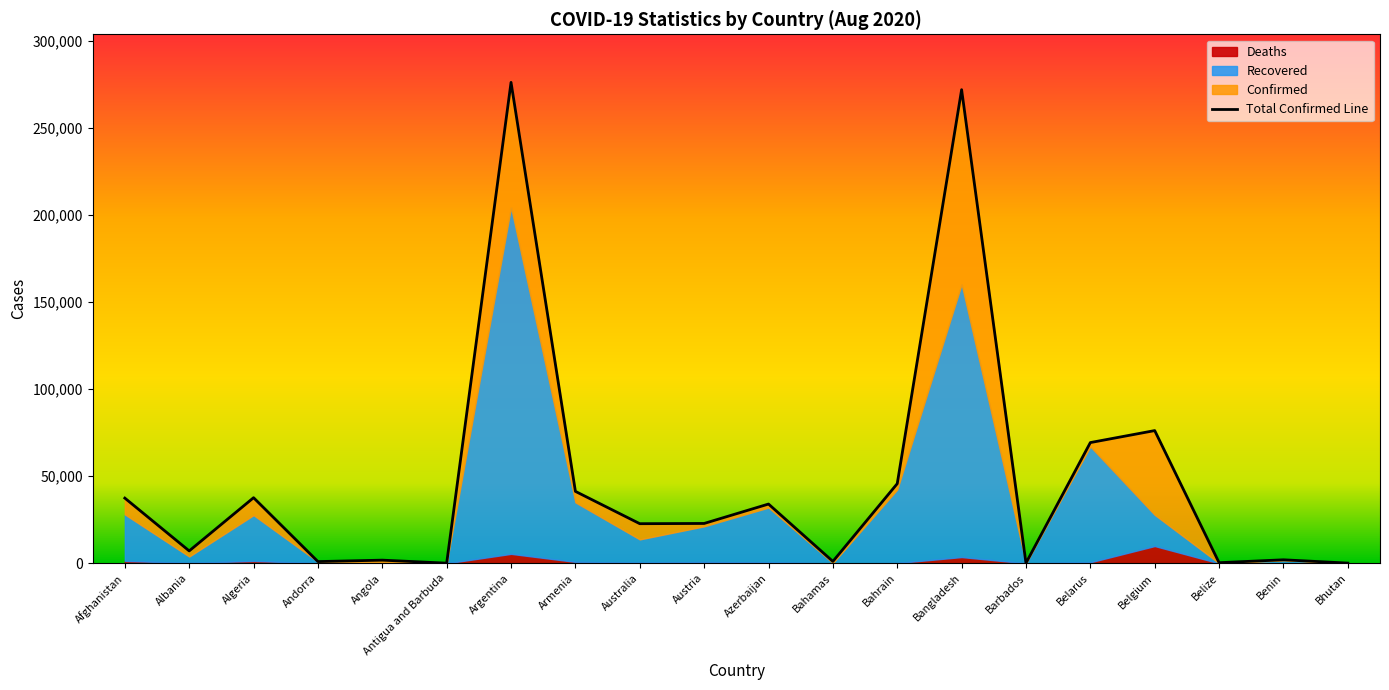

What is the difference between the second highest and minimum values in the Confirmed series?

271788